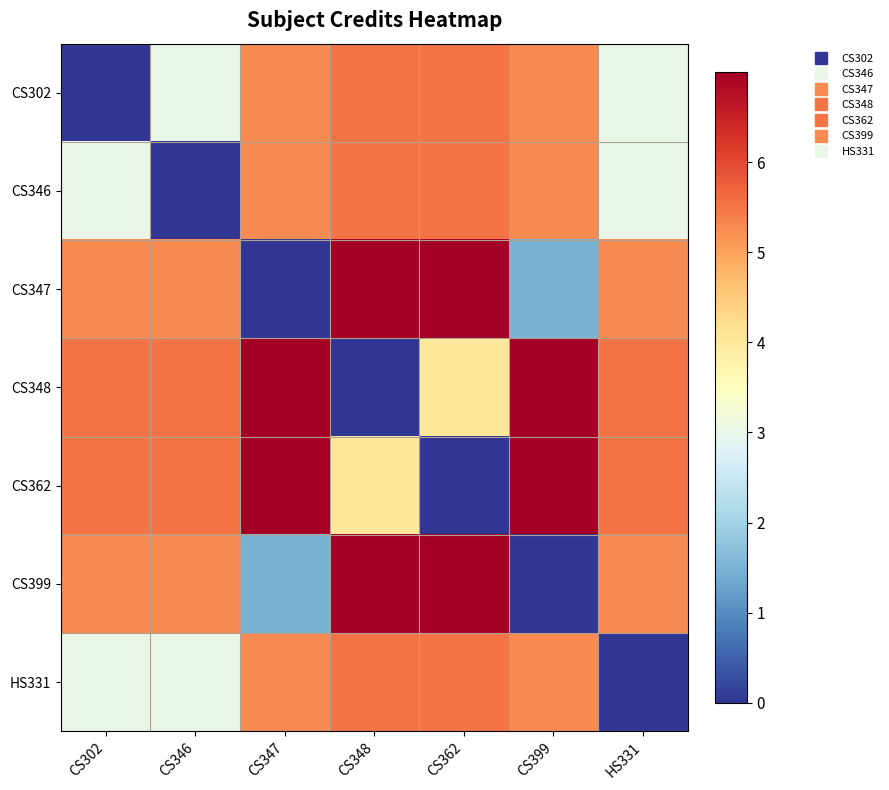

What is the difference between the highest and lowest values at CS399?

7.8